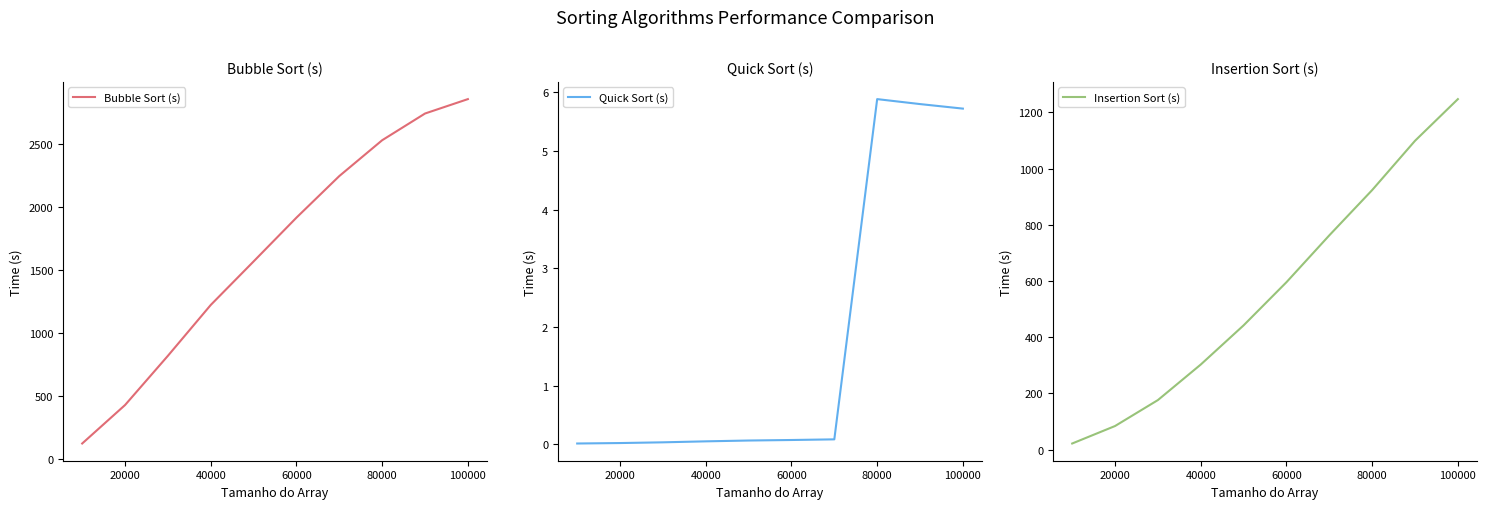

What is the highest value of the Bubble Sort (s) series?

2859.1